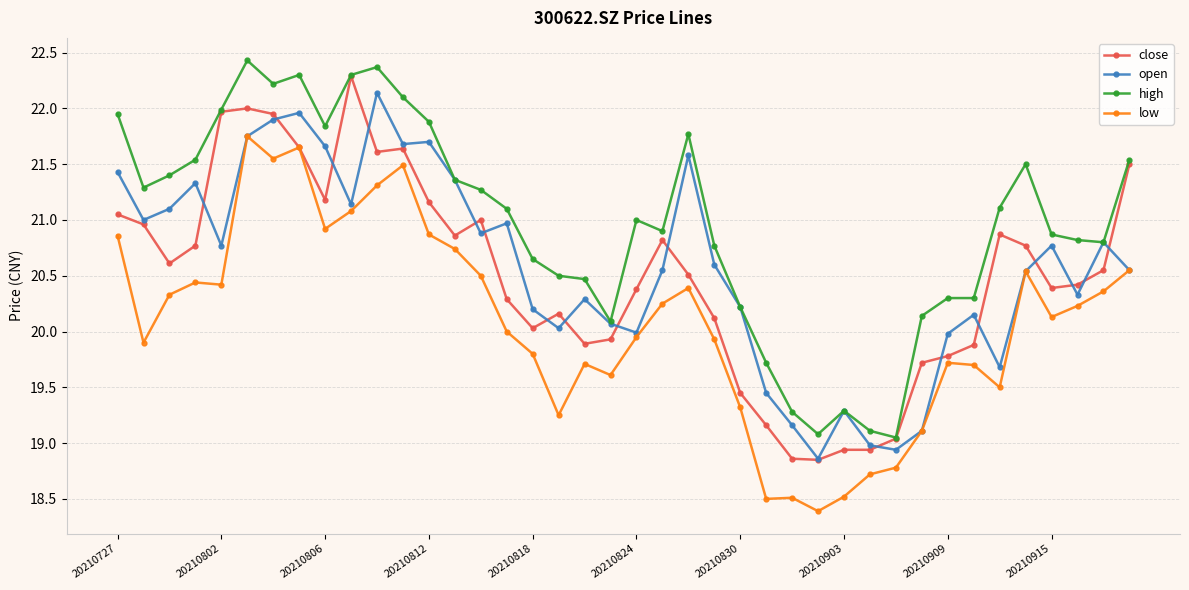

How many categories are shown in the chart?

40